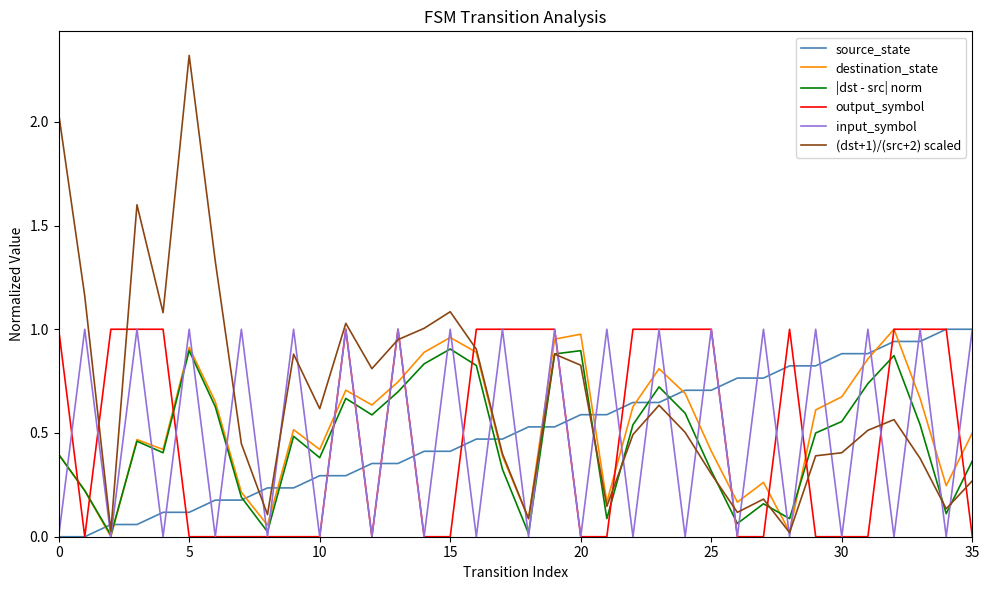

Which series has the widest spread of values?

(dst+1)/(src+2) scaled